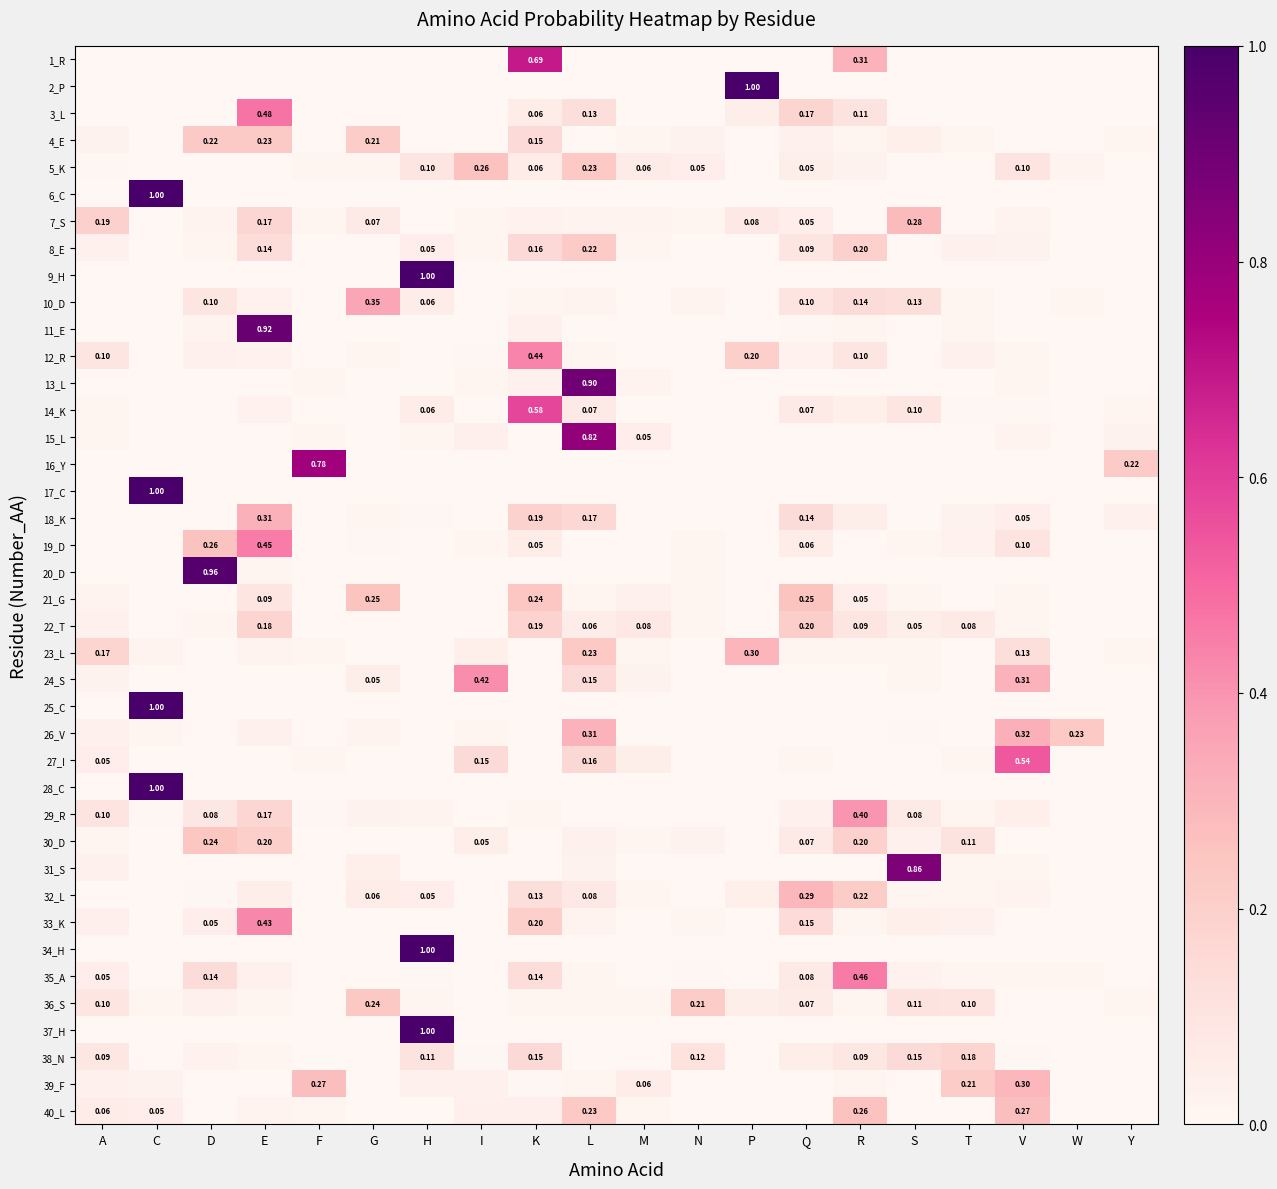

What is the spread (max minus min) of values at R?

0.5